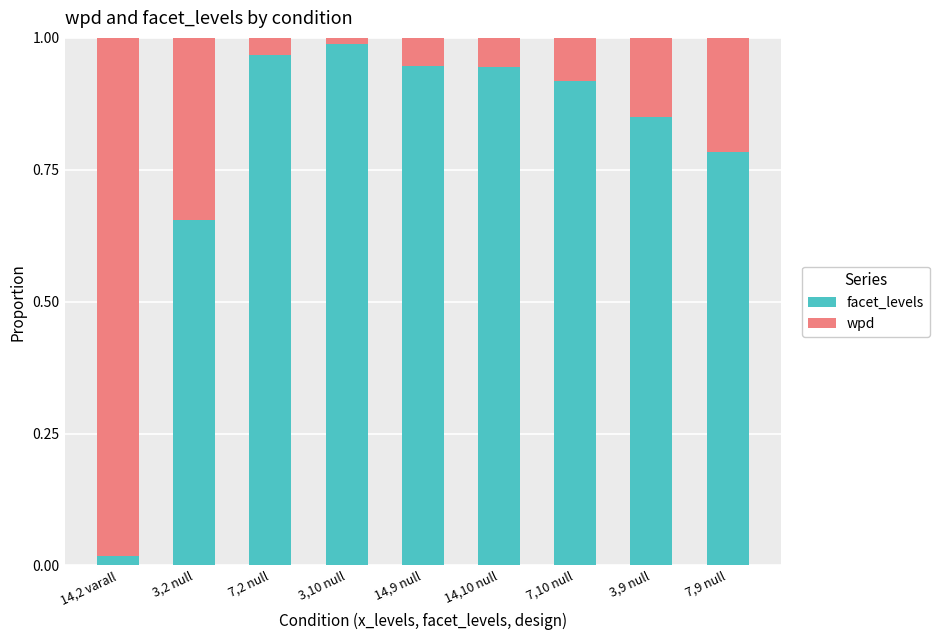

The value of facet_levels at 14,10 null is 1.7. True or false?

False